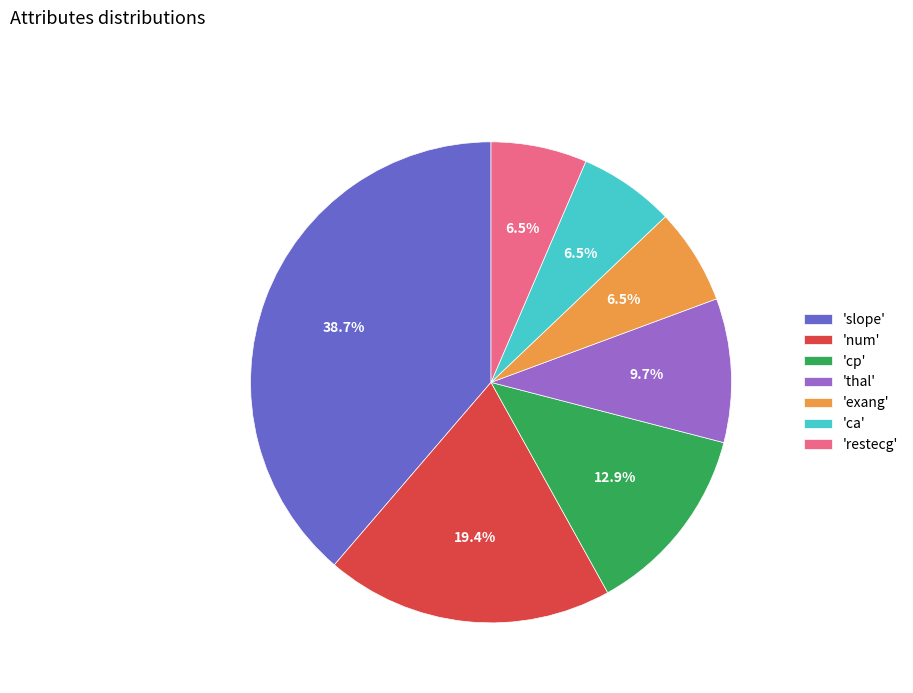

How much of the chart is everything except 'ca'?

93.5%